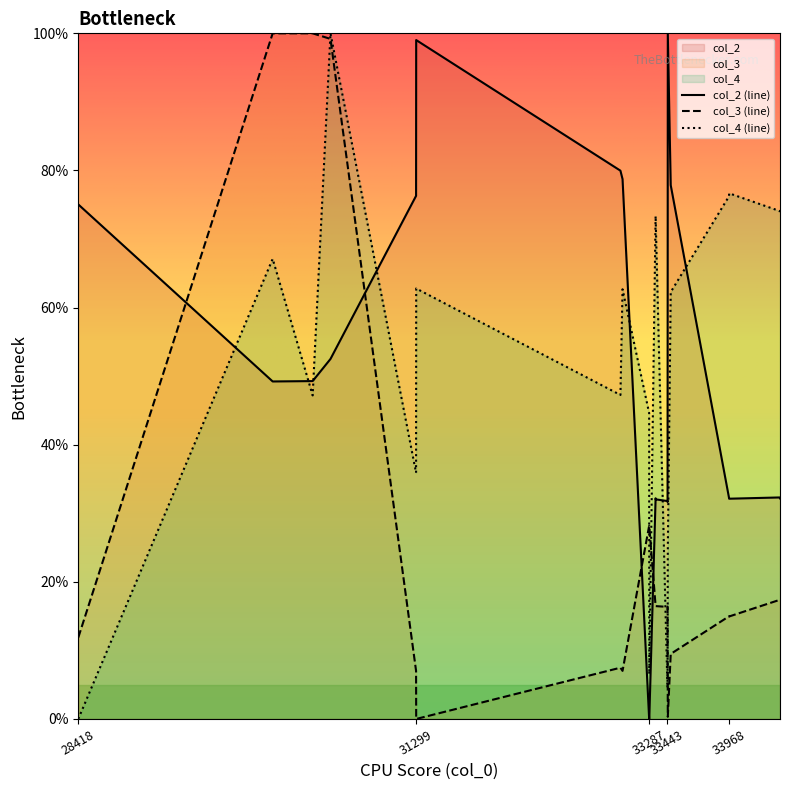

How many data points in col_3 are less than 16?

9